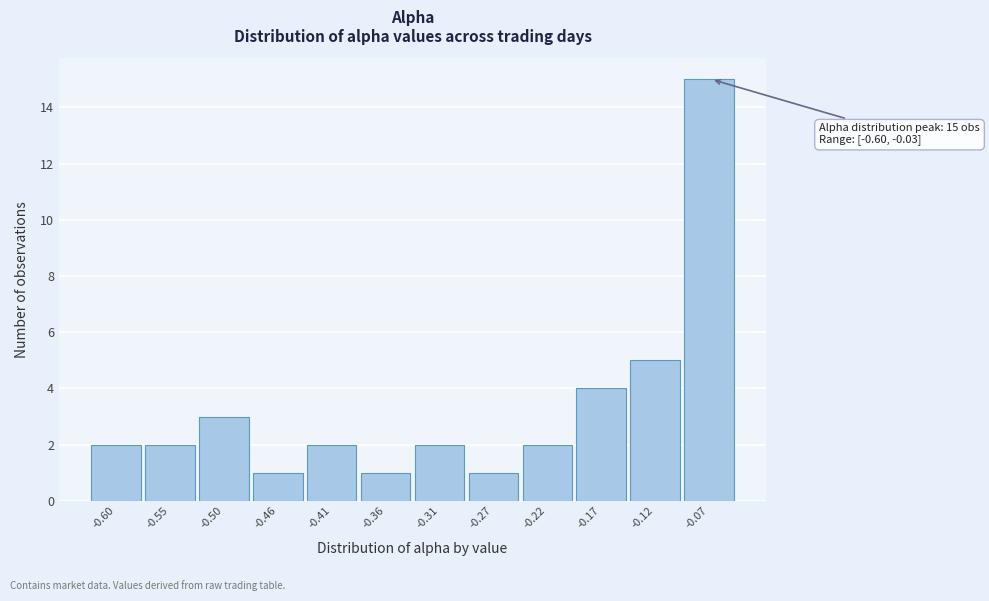

Reading right to left, list all the values displayed in this chart.

-0.07=15	-0.12=5	-0.17=4	-0.22=2	-0.27=1	-0.31=2	-0.36=1	-0.41=2	-0.46=1	-0.50=3	-0.55=2	-0.60=2